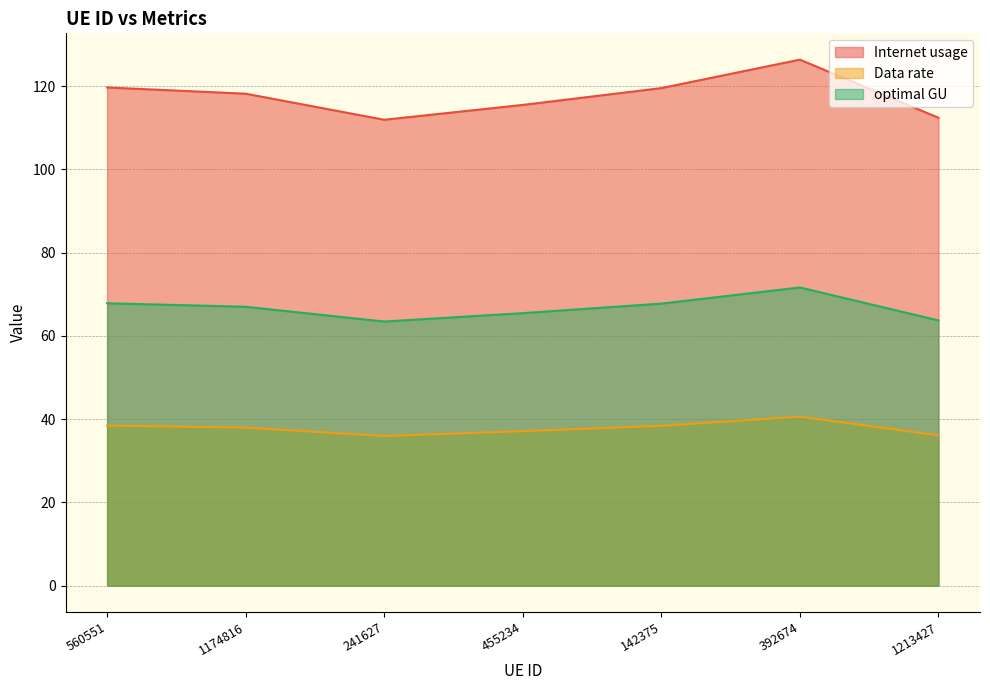

What position from the right is 560551?

7